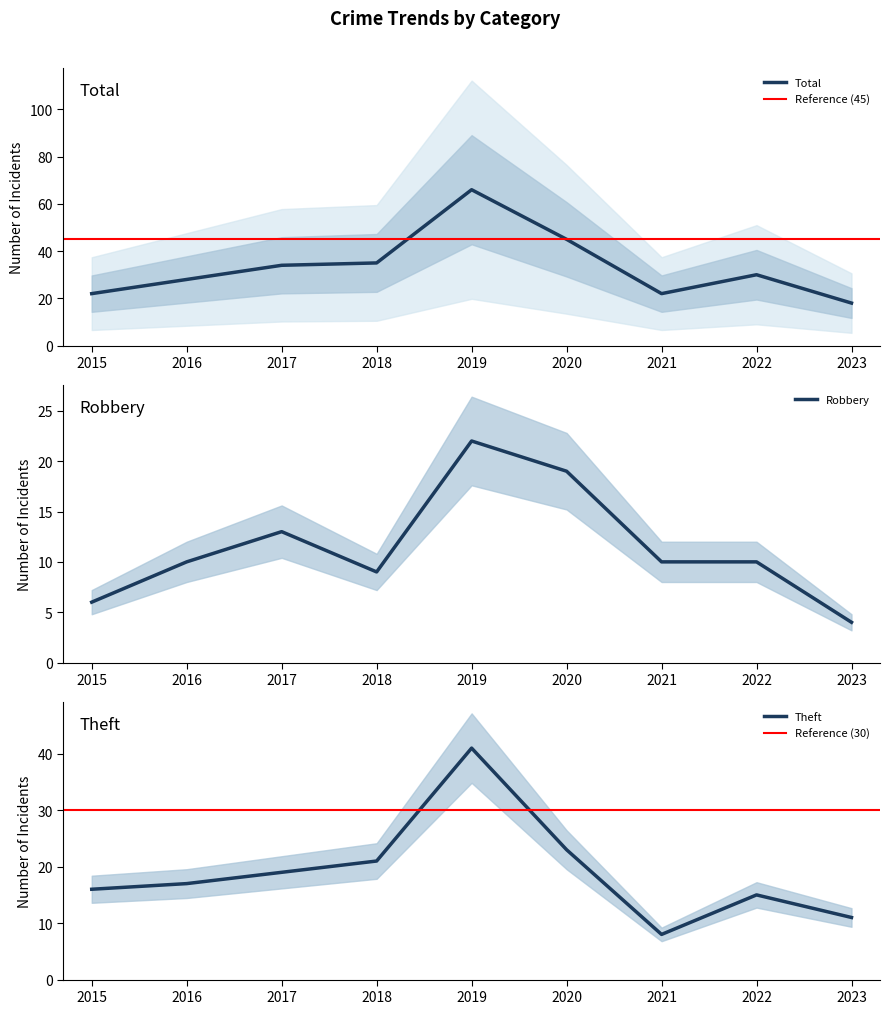

Count the number of data series in this chart.

3